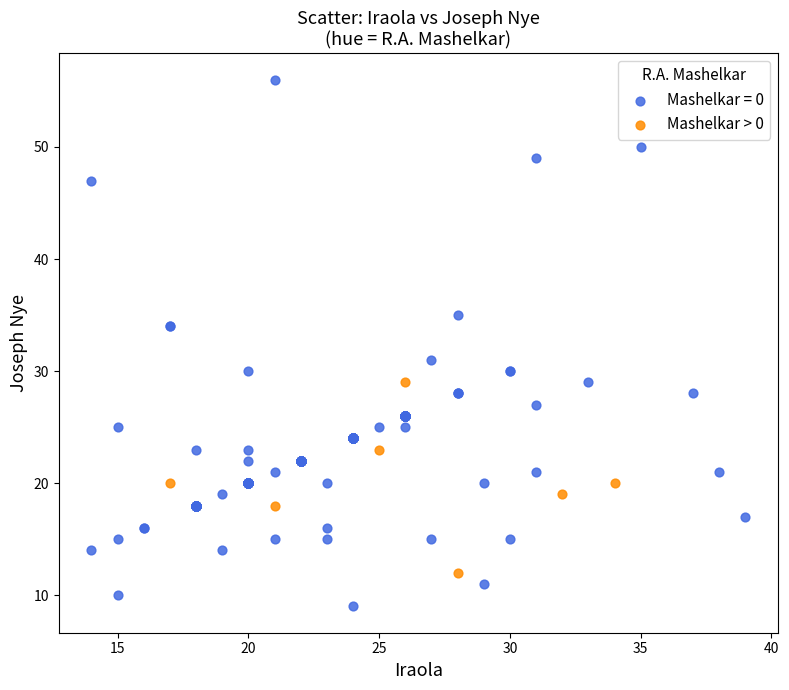

Which series has the widest spread of Y values?

Mashelkar = 0